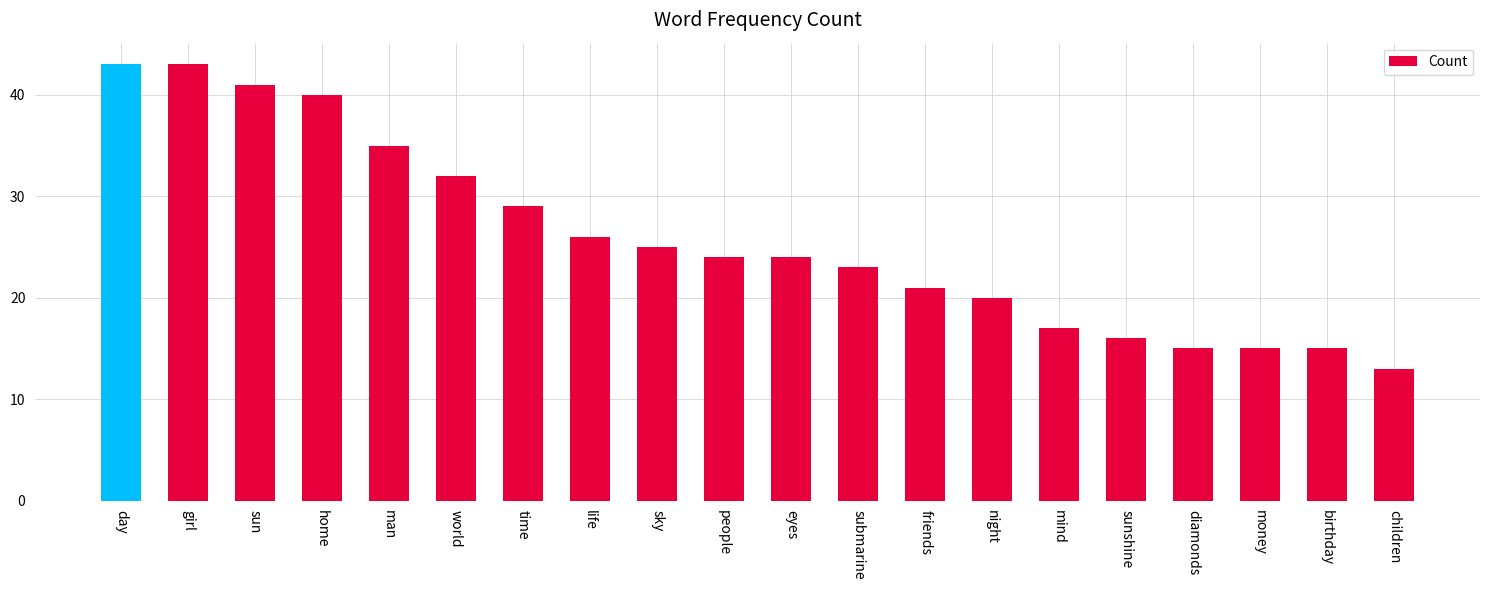

Reading right to left, list all the values displayed in this chart.

13	15	15	15	16	17	20	21	23	24	24	25	26	29	32	35	40	41	43	43